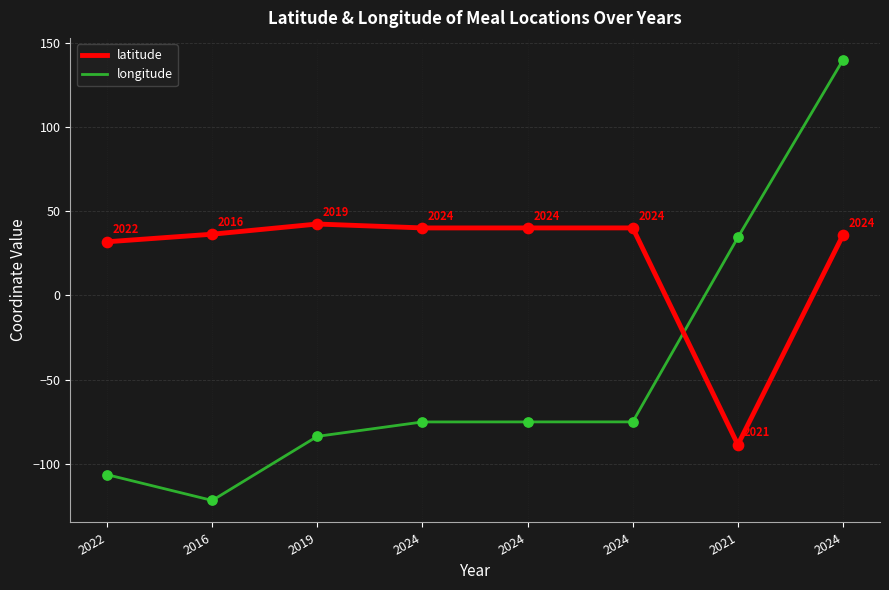

What are all the series names shown in the legend?

latitude, longitude